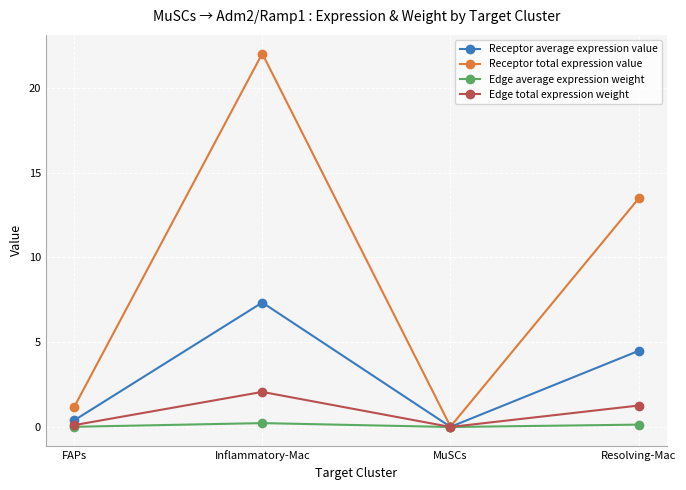

At which label does Receptor total expression value first exceed 13?

Inflammatory-Mac